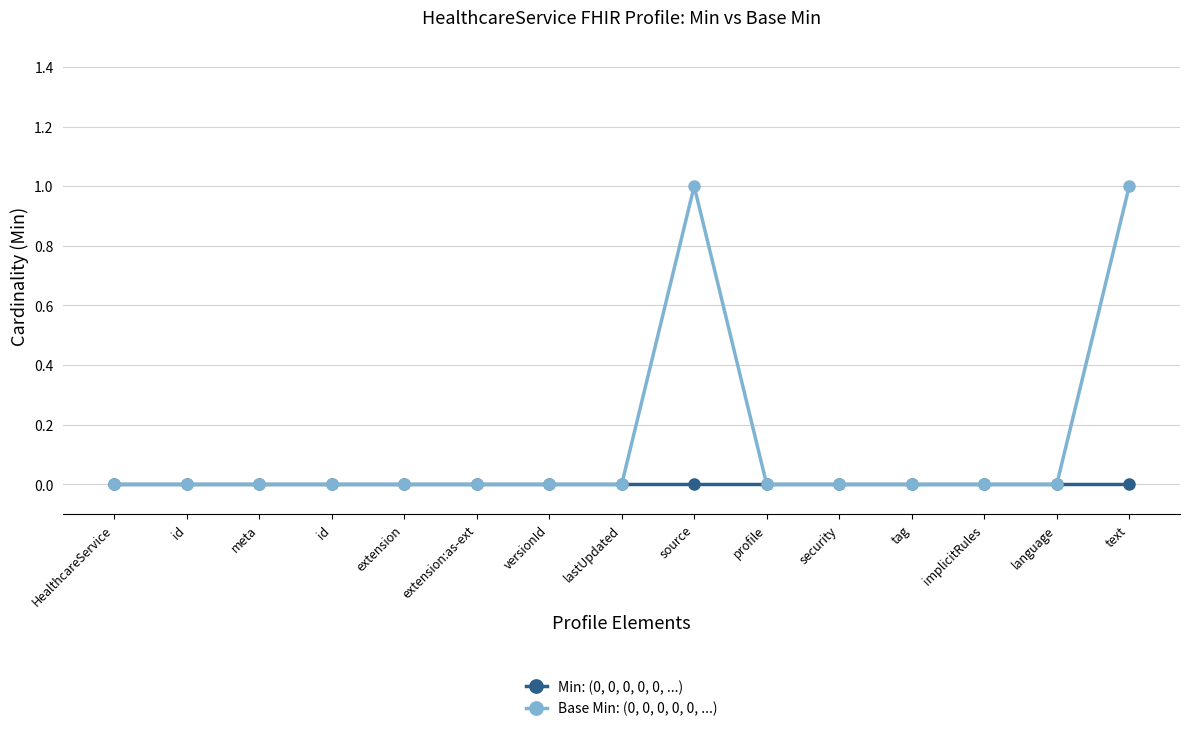

The Base Min: (0, 0, 0, 0, 0, ...) series shows 1 at language. True or false?

False